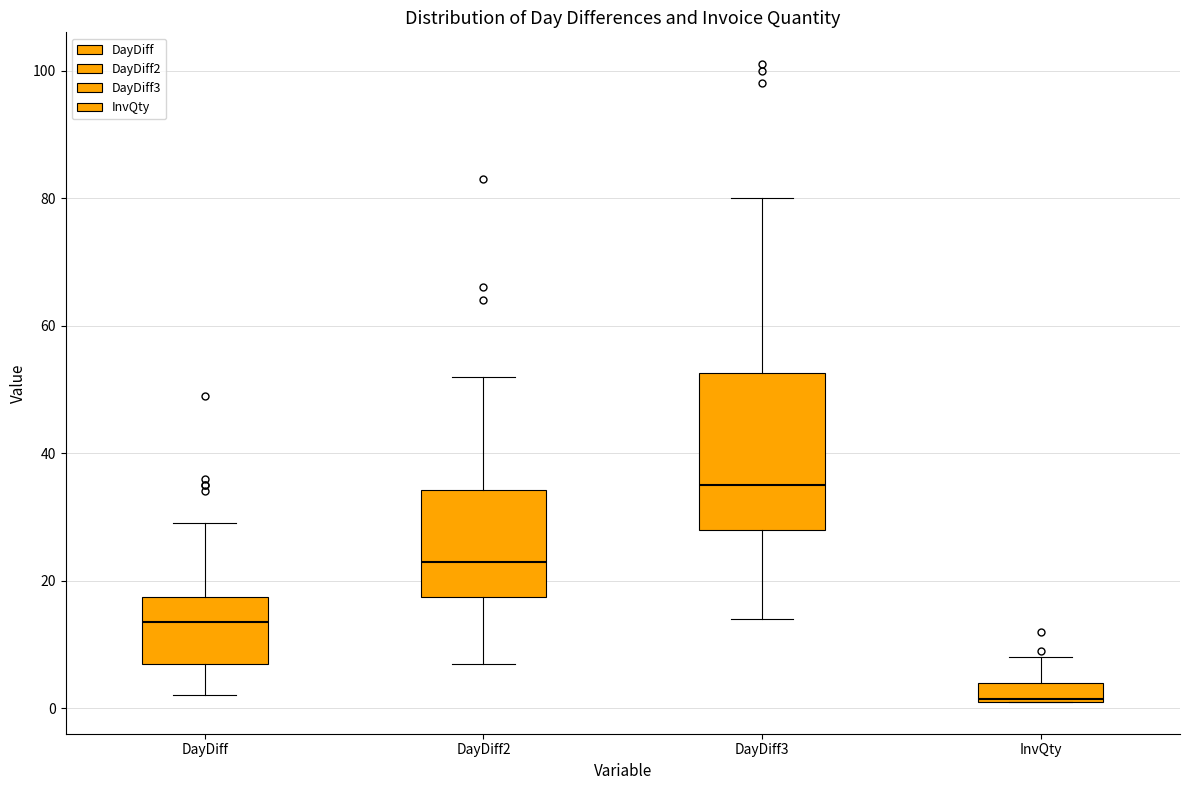

Reading left to right, read every box against the y-axis: the position of its median line, the range the box covers, and the ends of its whiskers. The values are not printed on the chart, so give them approximately, as read against the axis.

DayDiff: median 14, box 8 to 18, whiskers 2 to 30
DayDiff2: median 24, box 18 to 34, whiskers 8 to 52
DayDiff3: median 36, box 28 to 52, whiskers 14 to 80
InvQty: median 2, box 2 to 4, whiskers 2 to 8